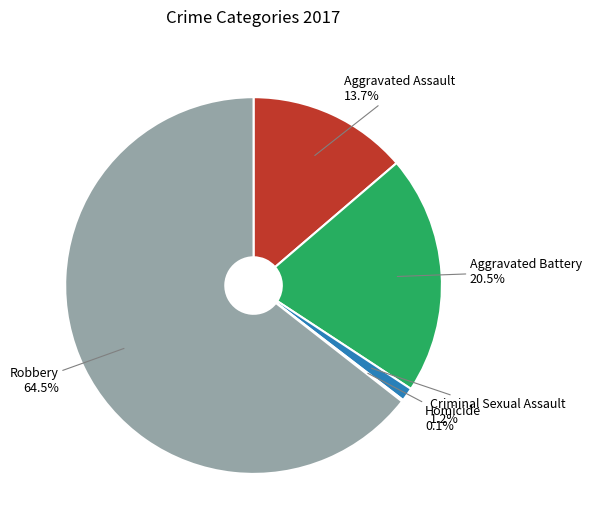

Between Criminal Sexual Assault and Aggravated Battery, which is larger?

Aggravated Battery